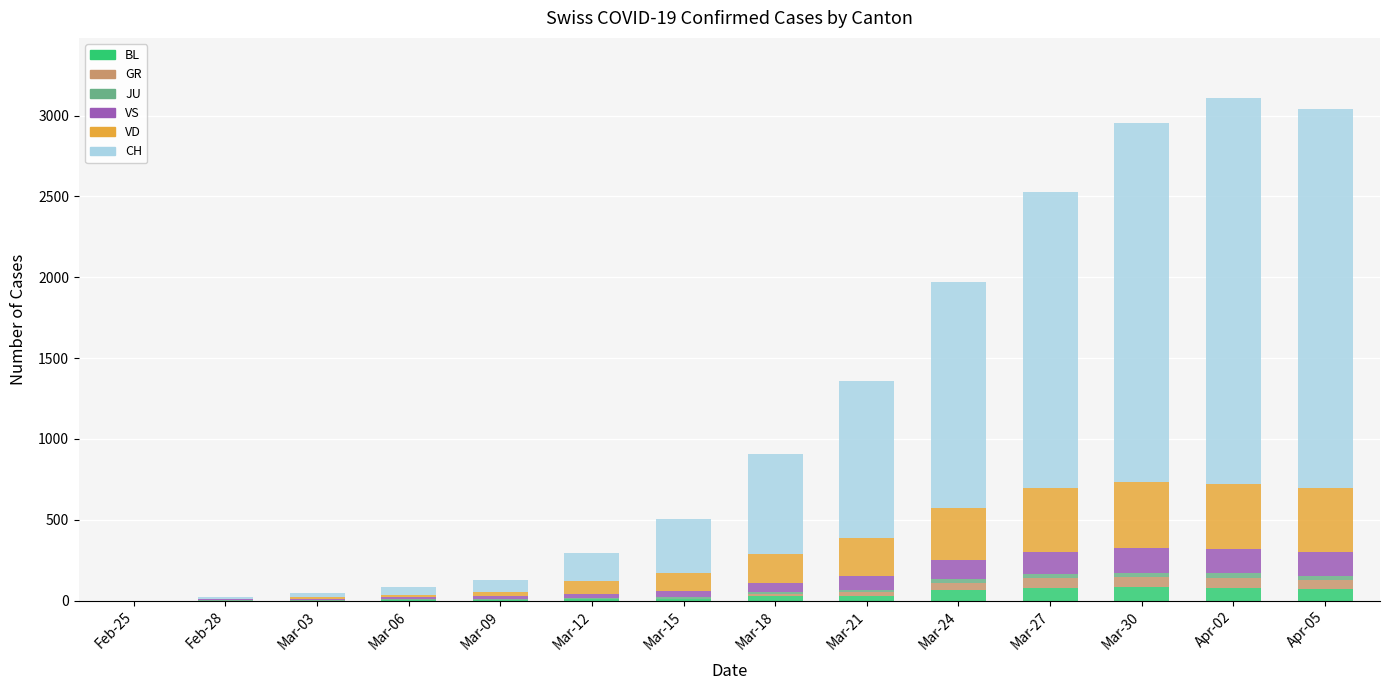

Are the bars grouped side by side (vs. stacked)?

No